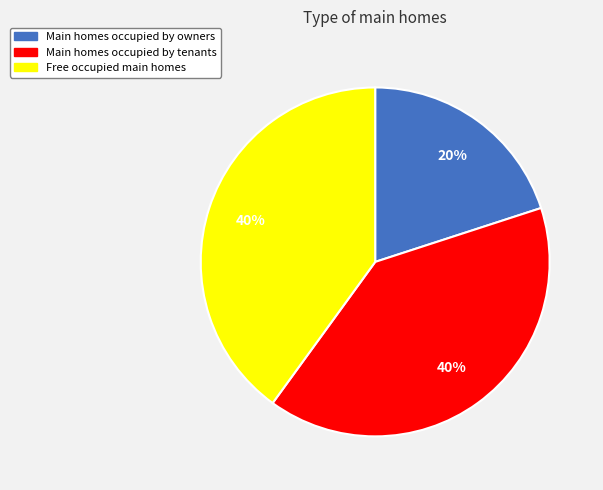

How many slices are in this pie chart?

3